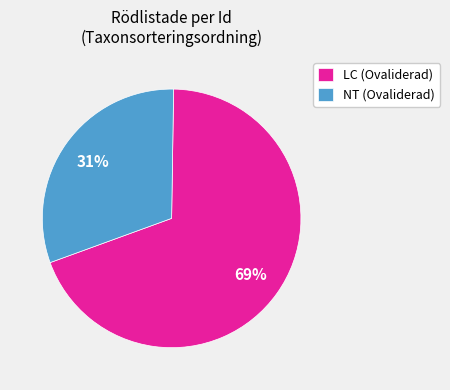

Which slice is the smallest?

NT (Ovaliderad)